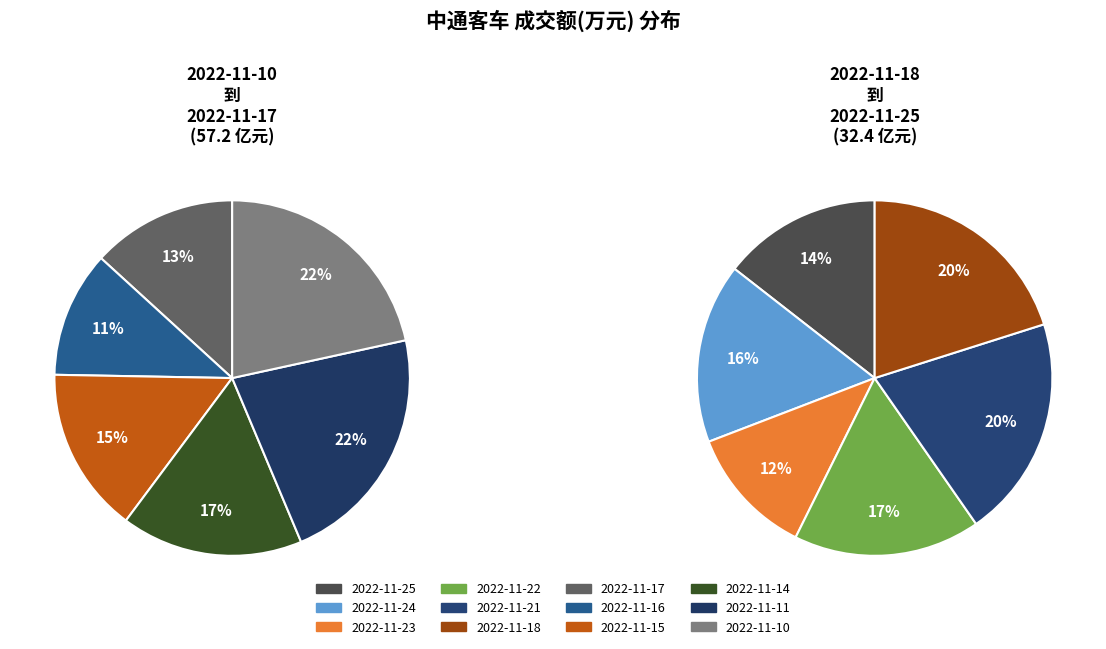

What is the largest slice in the pie chart?

2022-11-11